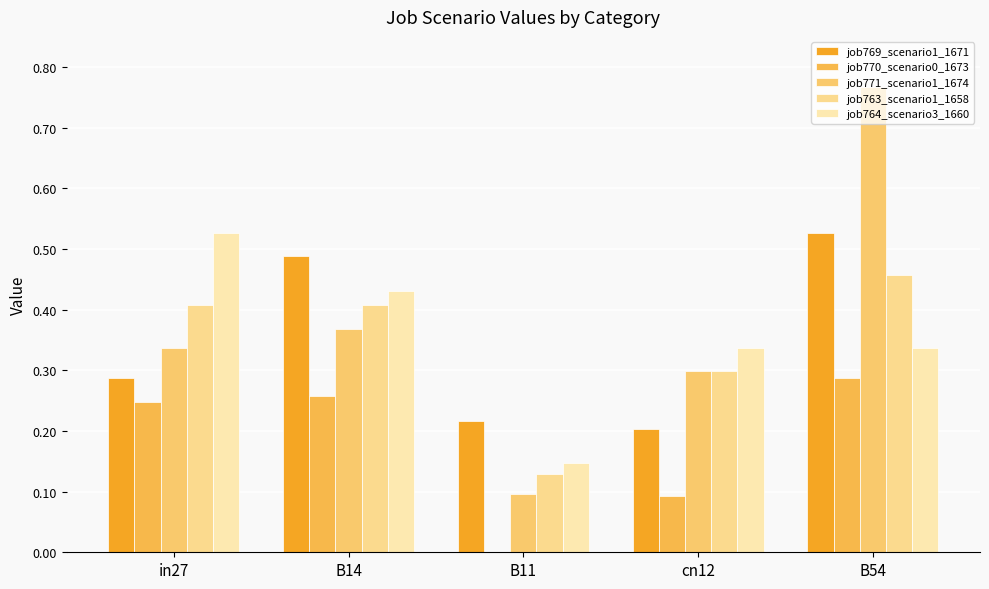

What are all the series names shown in the legend?

job769_scenario1_1671, job770_scenario0_1673, job771_scenario1_1674, job763_scenario1_1658, job764_scenario3_1660